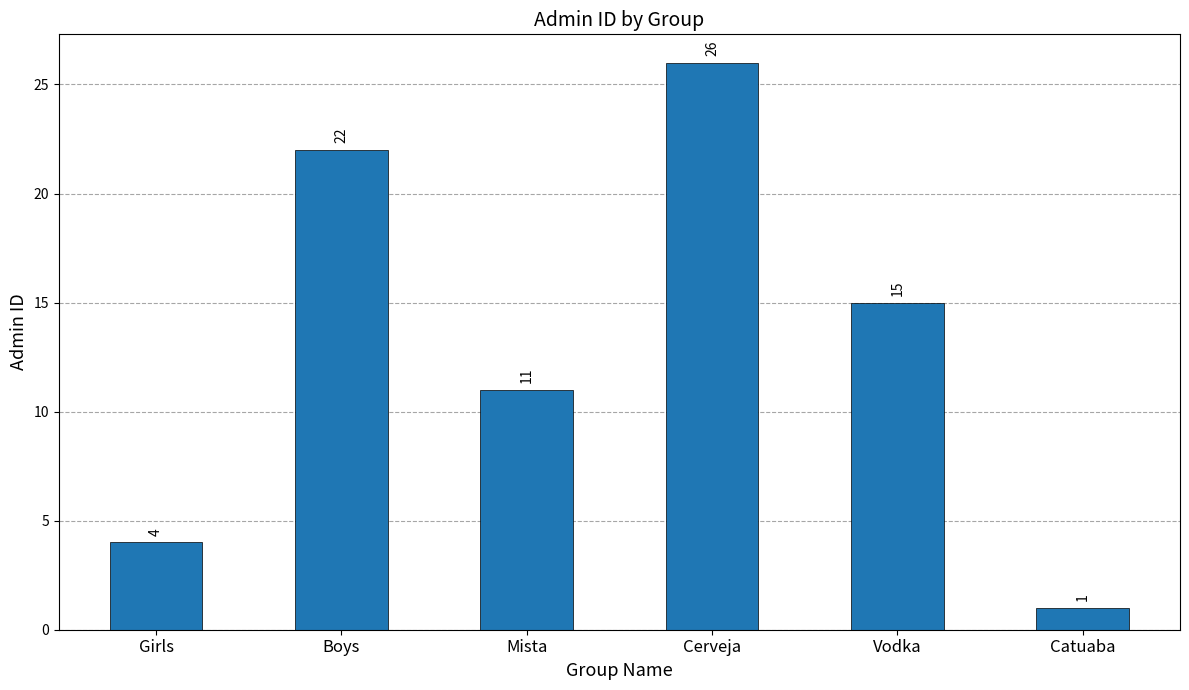

List the labels in order of value, smallest first.

Catuaba, Girls, Mista, Vodka, Boys, Cerveja